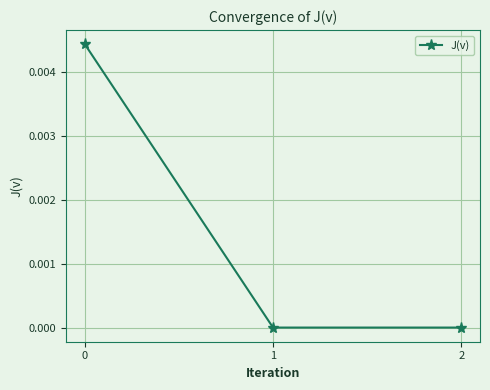

The chart shows a value of 0.0 at 0. True or false?

True